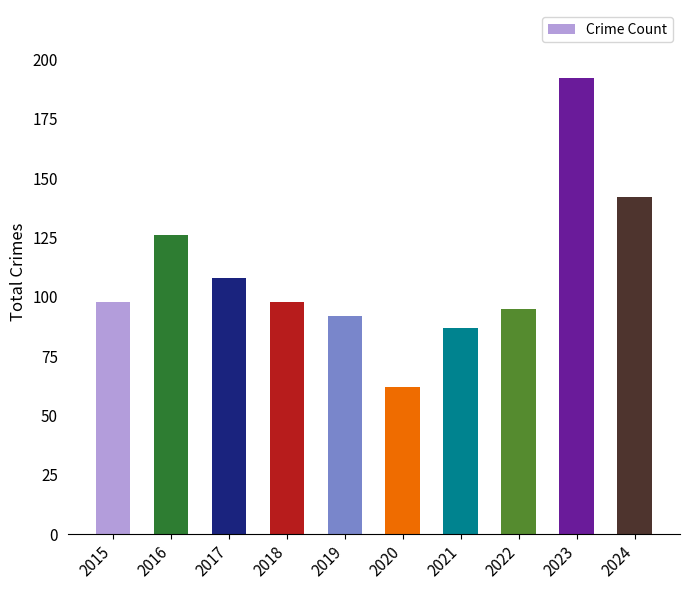

Reading left to right, transcribe all the data shown in this chart.

98	126	108	98	92	62	87	95	192	142